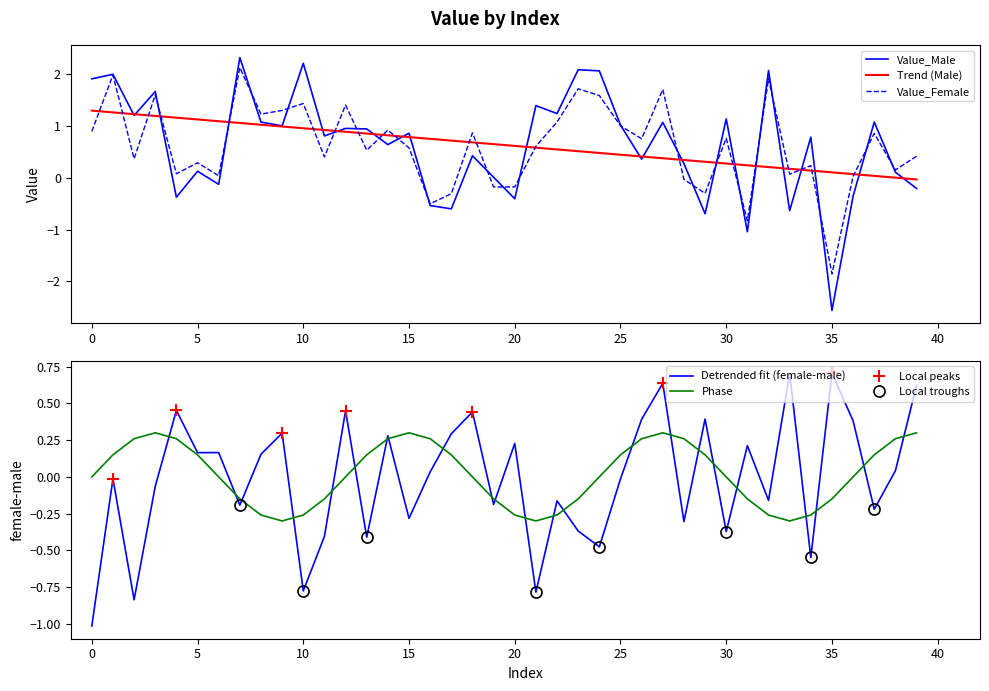

Which series has the widest spread of values?

Value_Male